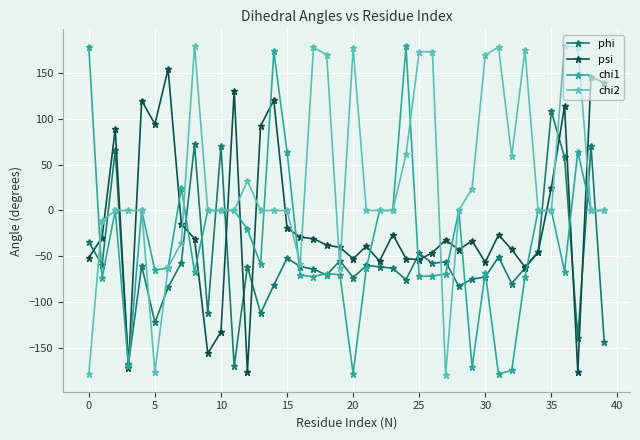

How many series are shown in this chart?

4